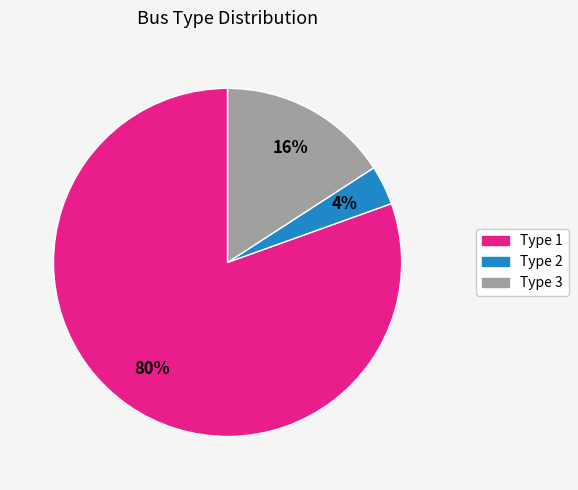

To the nearest percent, what percentage of the pie is Type 2?

4%